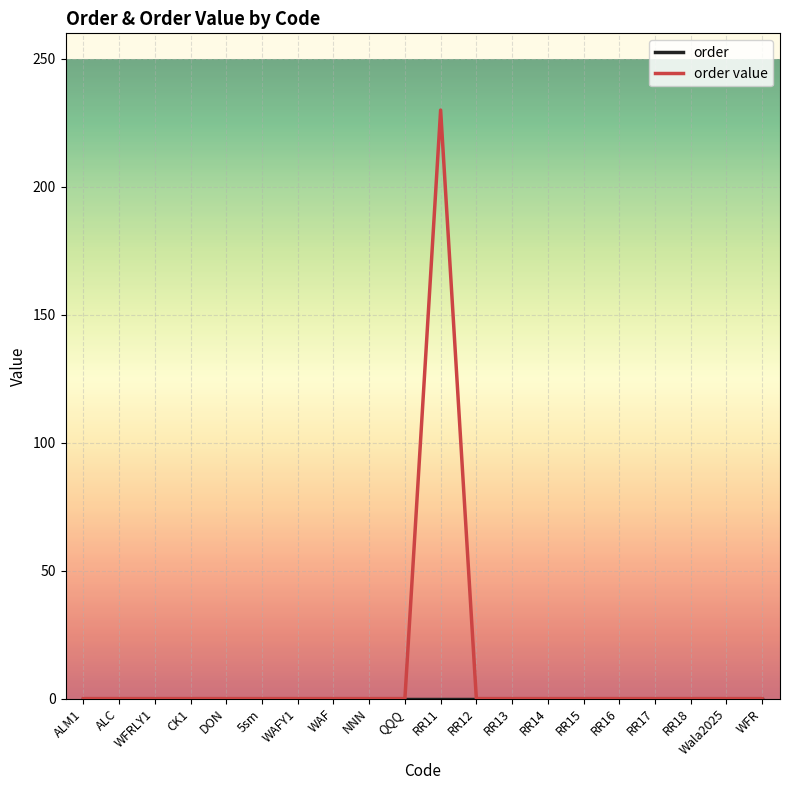

What position from the left is RR14?

14